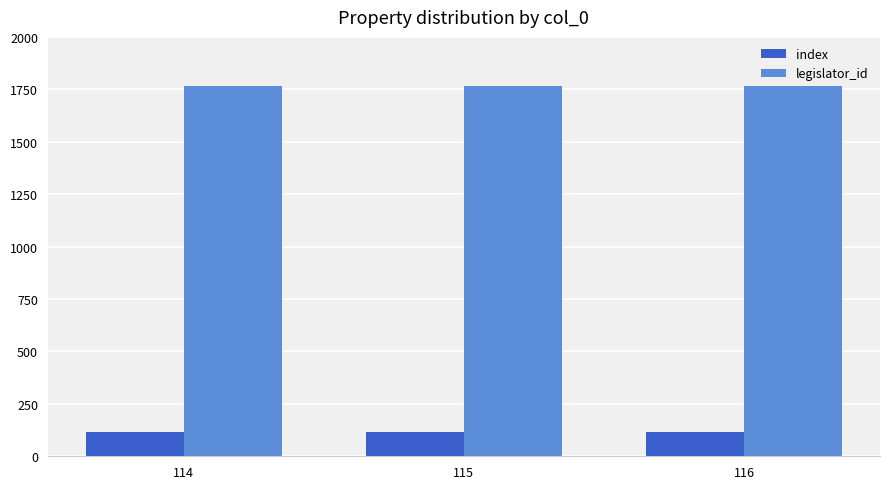

At 115, list the series in order from largest to smallest.

legislator_id, index